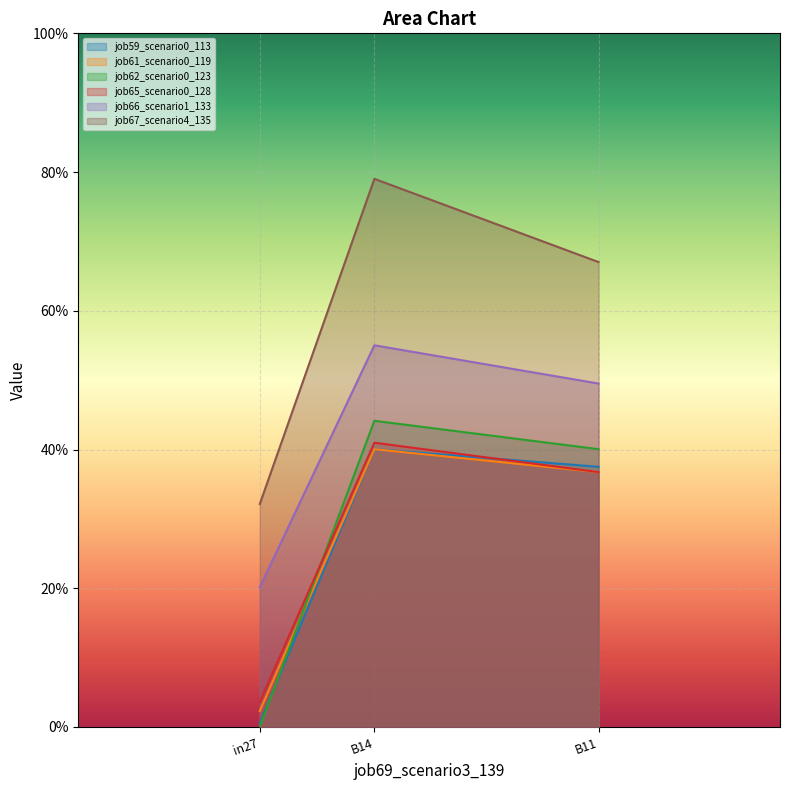

List the labels in order of job59_scenario0_113 value, smallest first.

in27, B11, B14